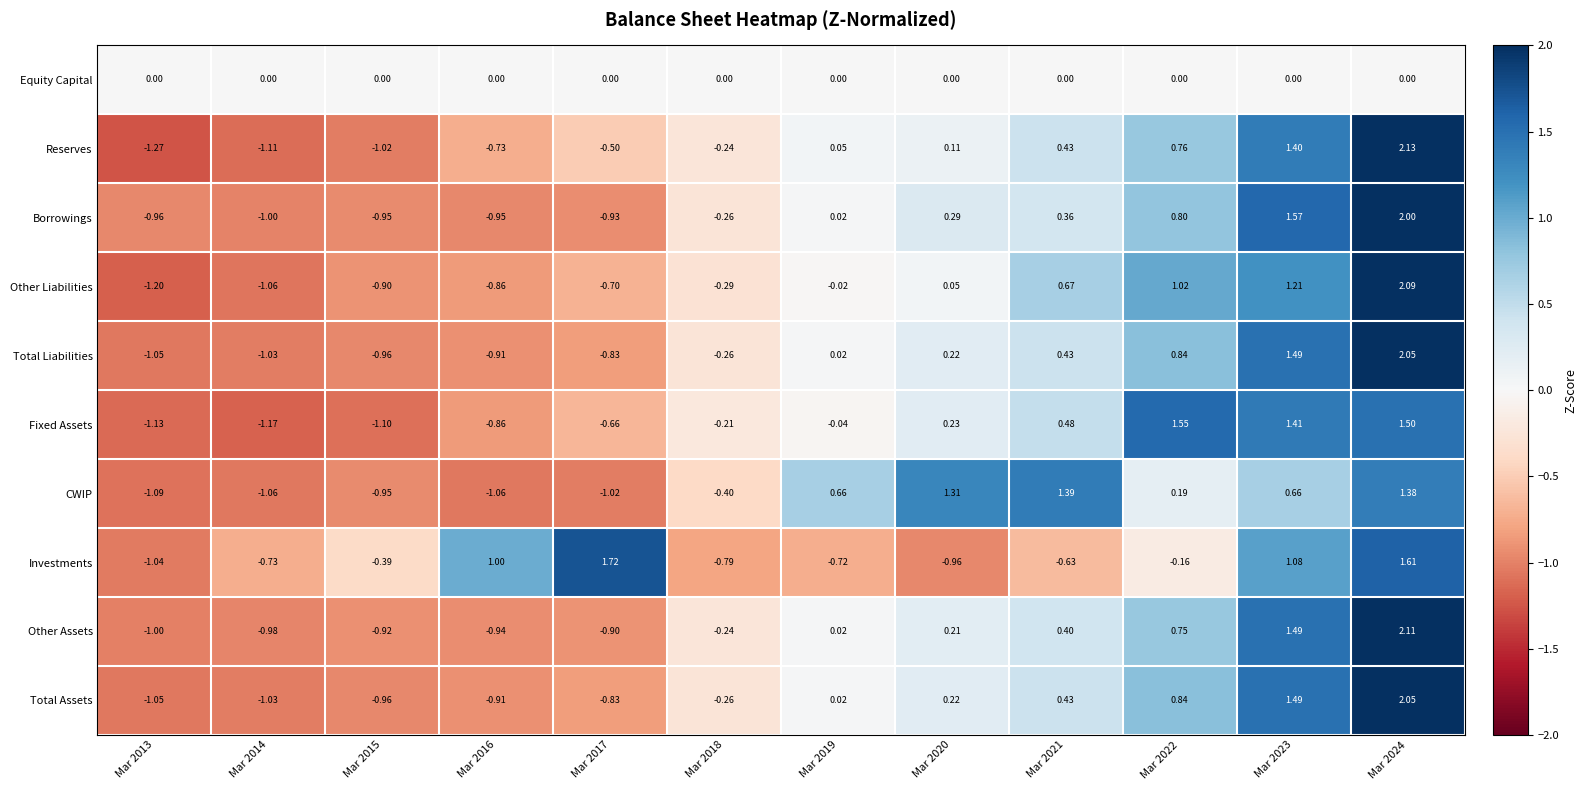

Between Mar 2013 and Mar 2019, which series saw the biggest shift?

CWIP